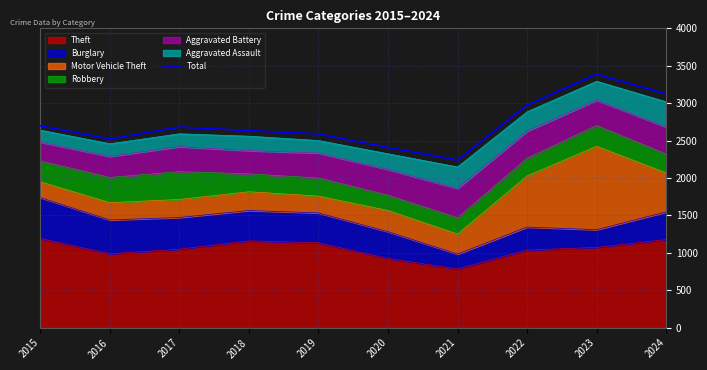

How many values exceed 2681?

4